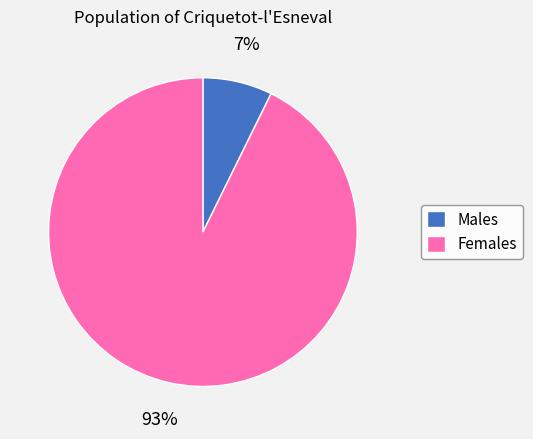

To the nearest percent, what portion does Males represent?

7%